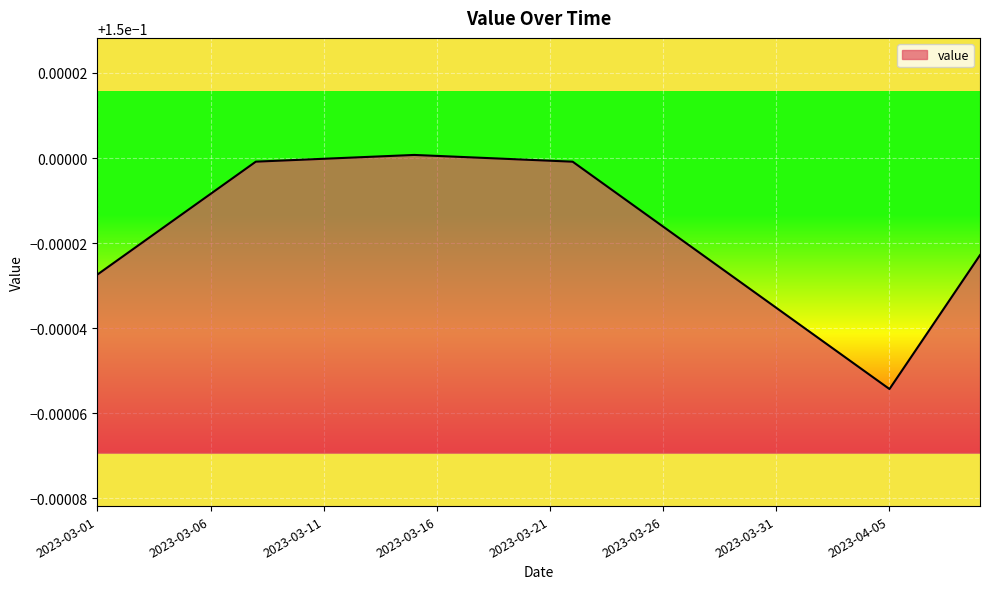

True or false: the data has more than 0 interior local peaks.

True